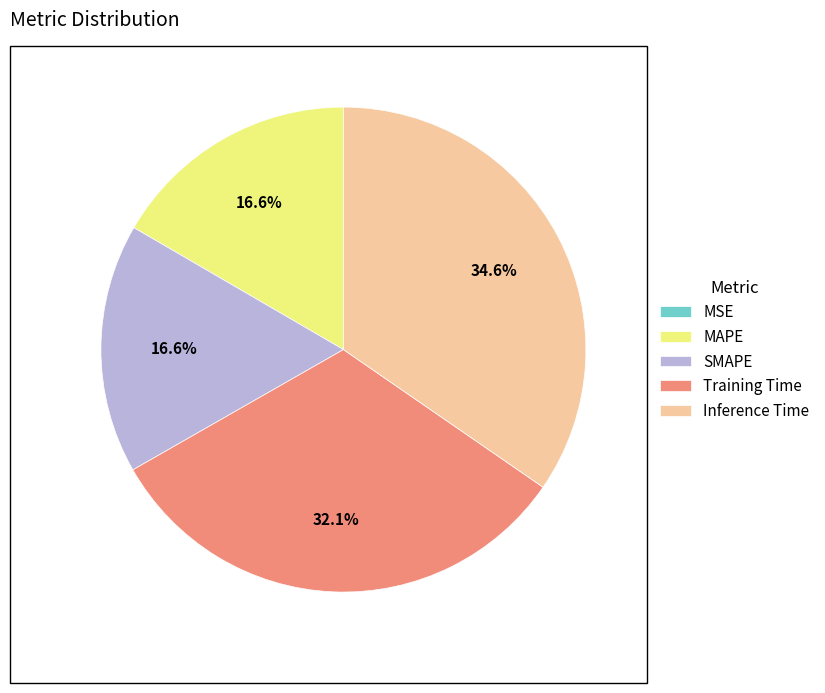

To the nearest percent, what is the average slice percentage?

20%